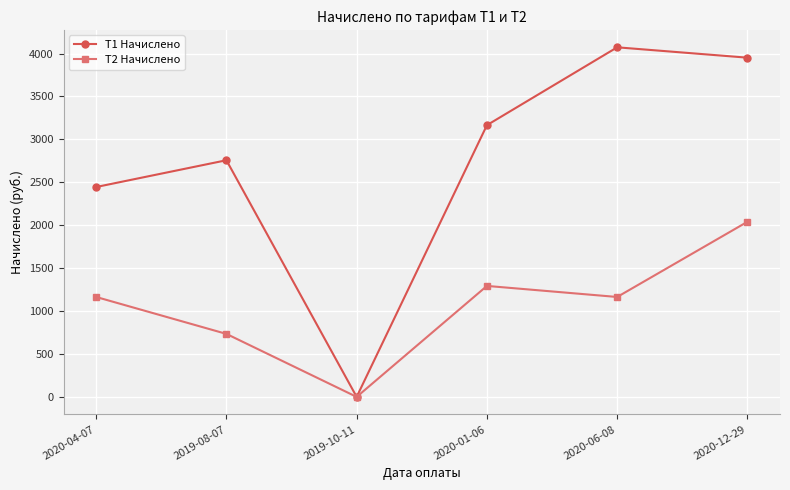

Which series has the widest spread of values?

T1 Начислено